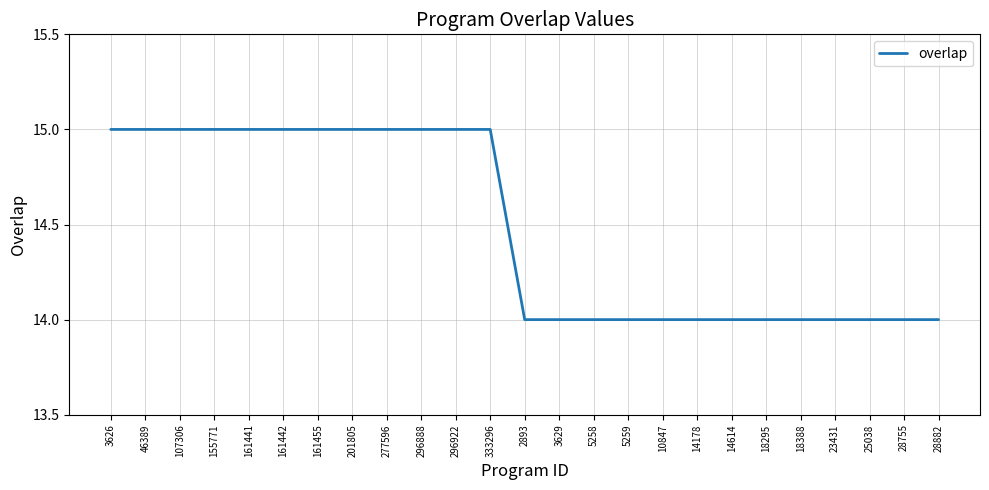

Reading left to right, what are all the values shown in this chart?

15	15	15	15	15	15	15	15	15	15	15	15	14	14	14	14	14	14	14	14	14	14	14	14	14